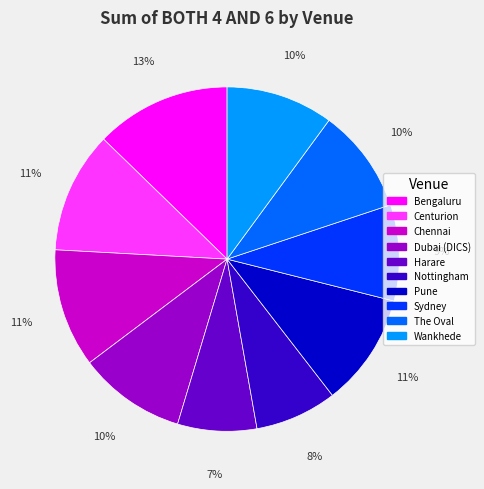

Do Pune and Wankhede together represent more than half of the pie?

No